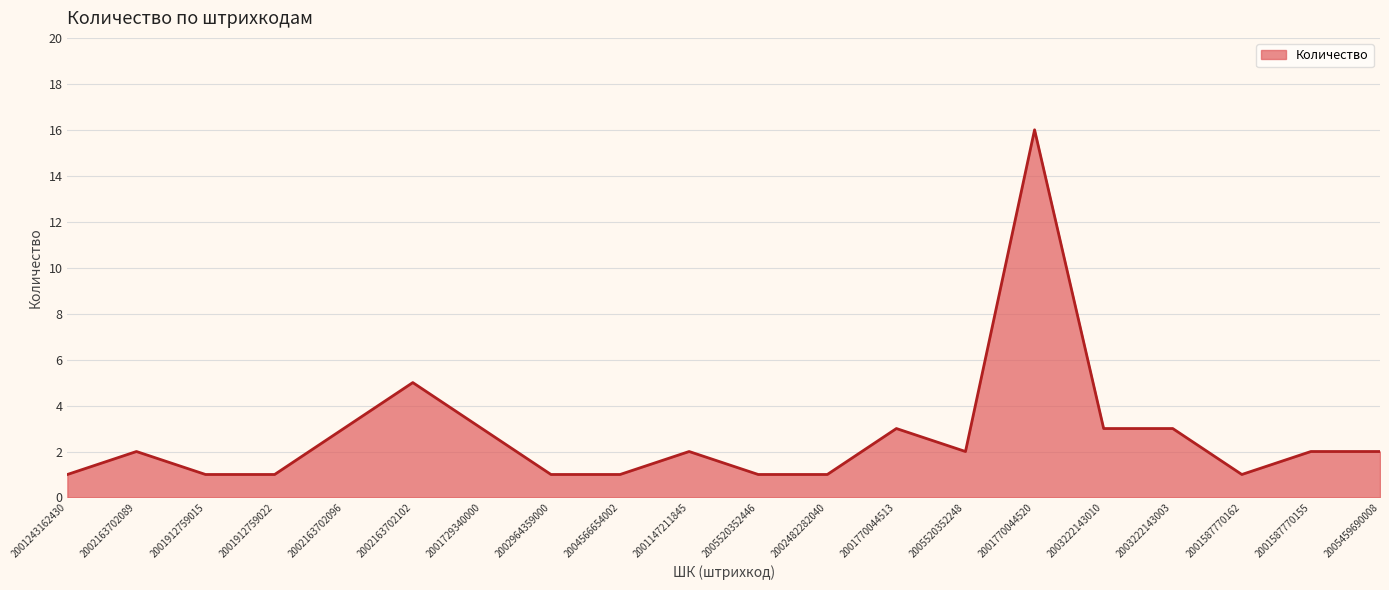

What position from the left is 2005520352446?

11